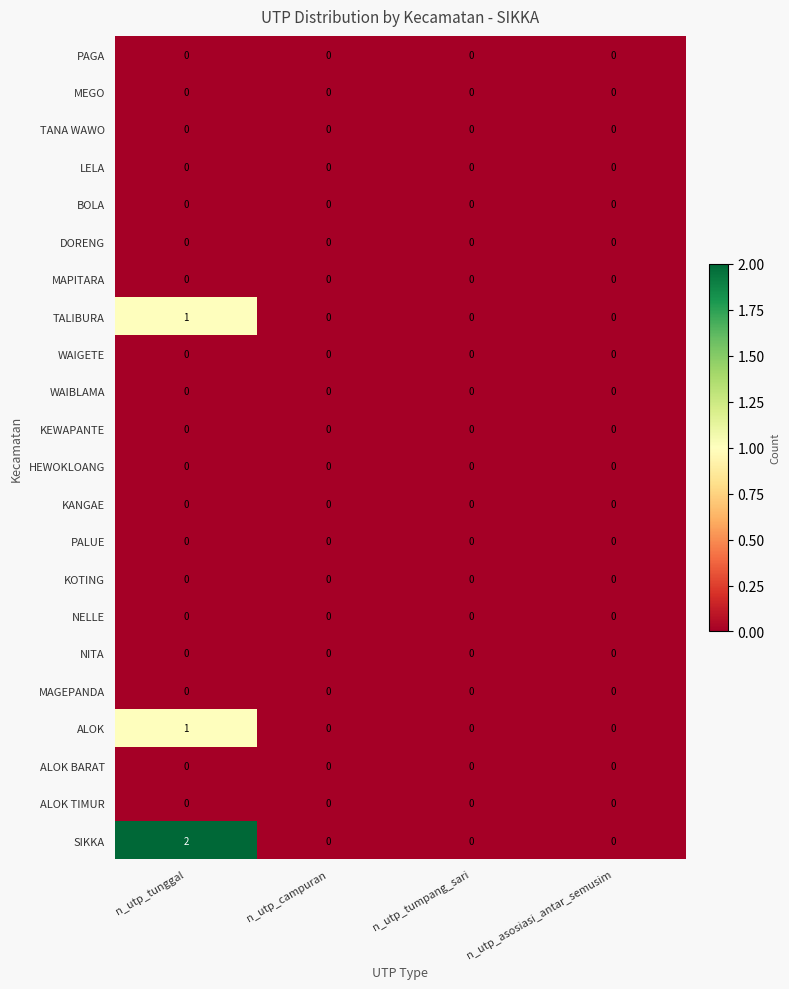

Between n_utp_tunggal and n_utp_tumpang_sari, which series saw the biggest shift?

SIKKA